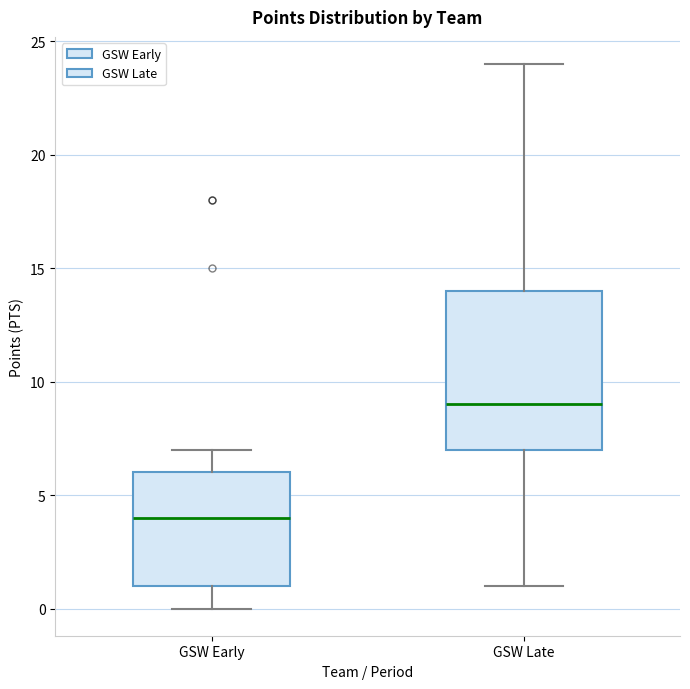

Which box has the highest median line?

GSW Late